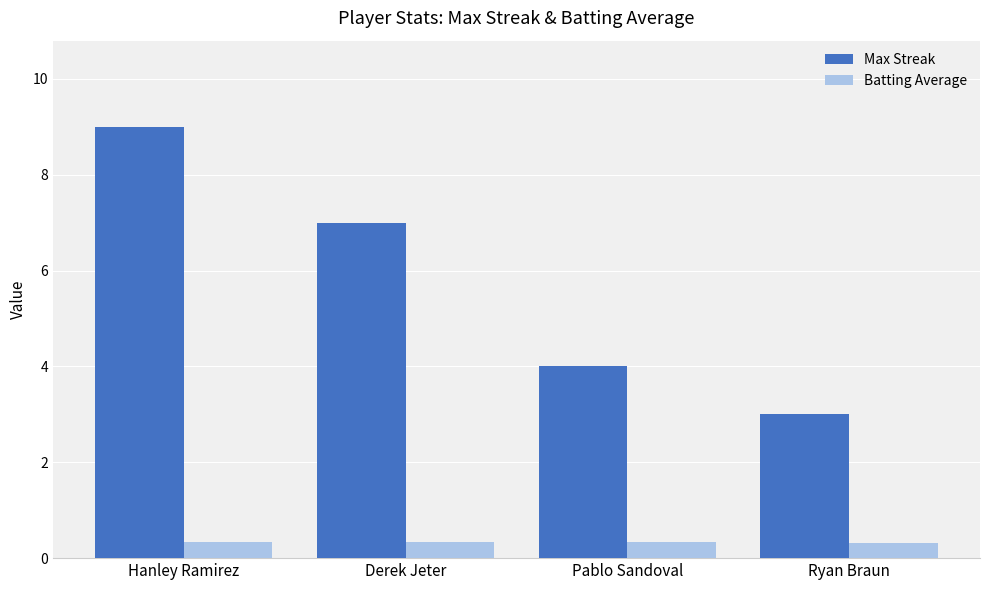

Which series has the largest range (max minus min)?

Max Streak